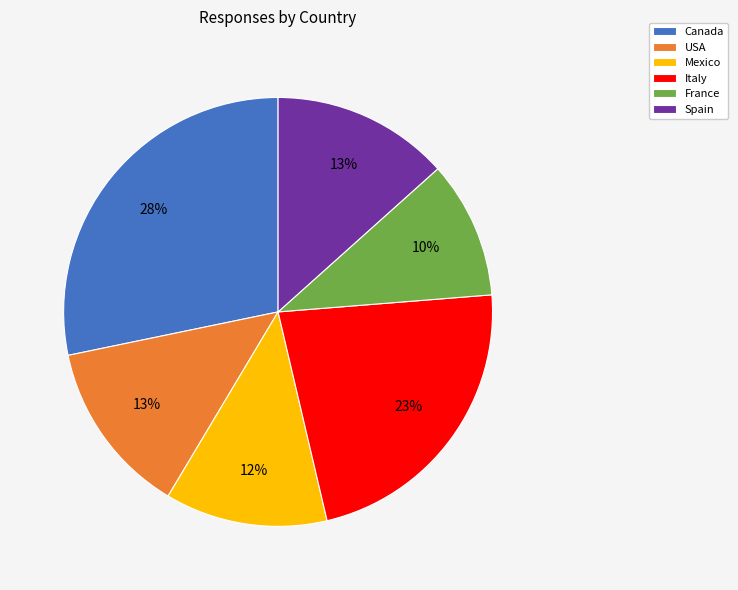

To the nearest percent, what percentage of the pie is Italy?

23%